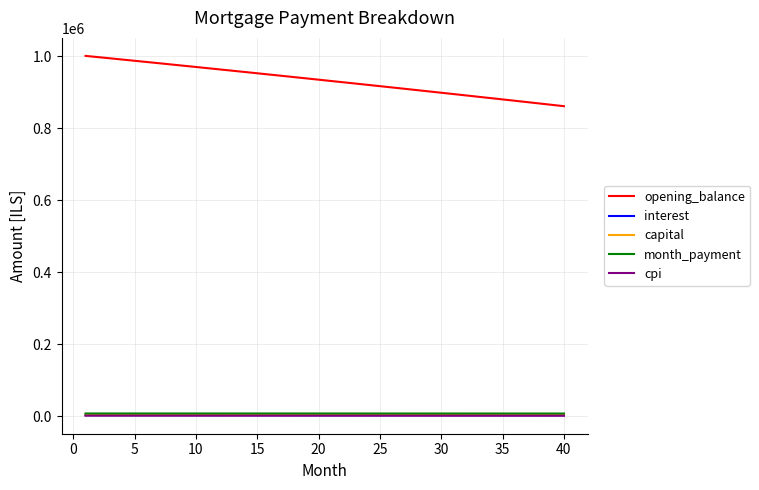

True or false: cpi and opening_balance cross at least once.

False